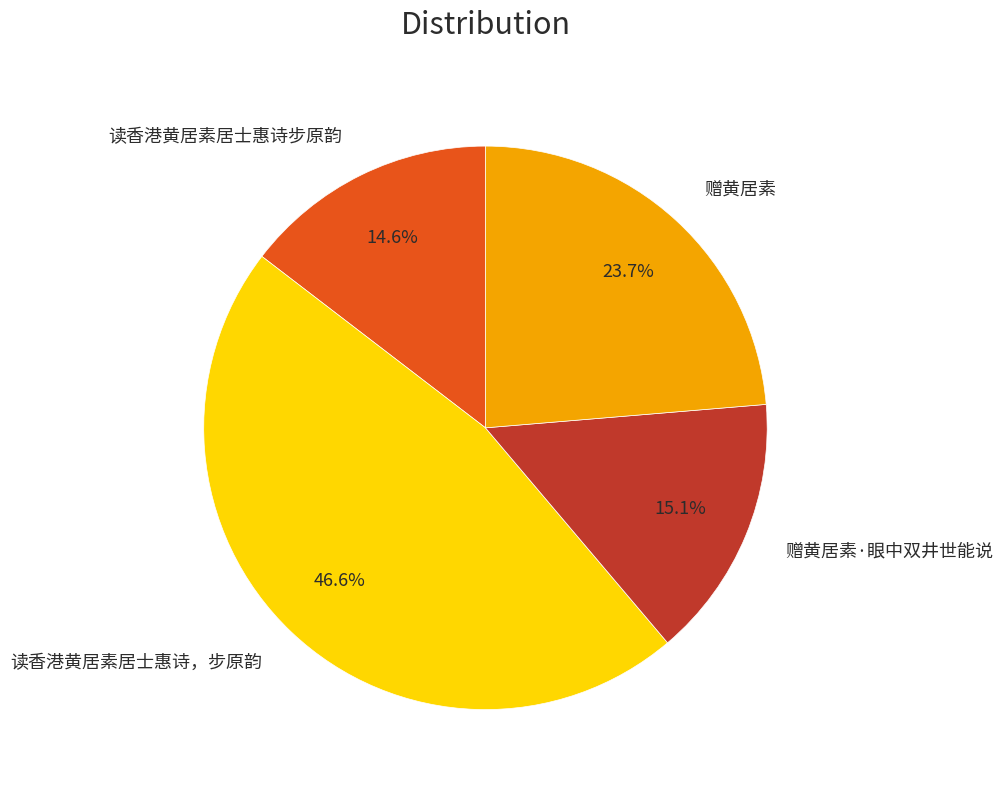

What is the largest slice in the pie chart?

读香港黄居素居士惠诗，步原韵